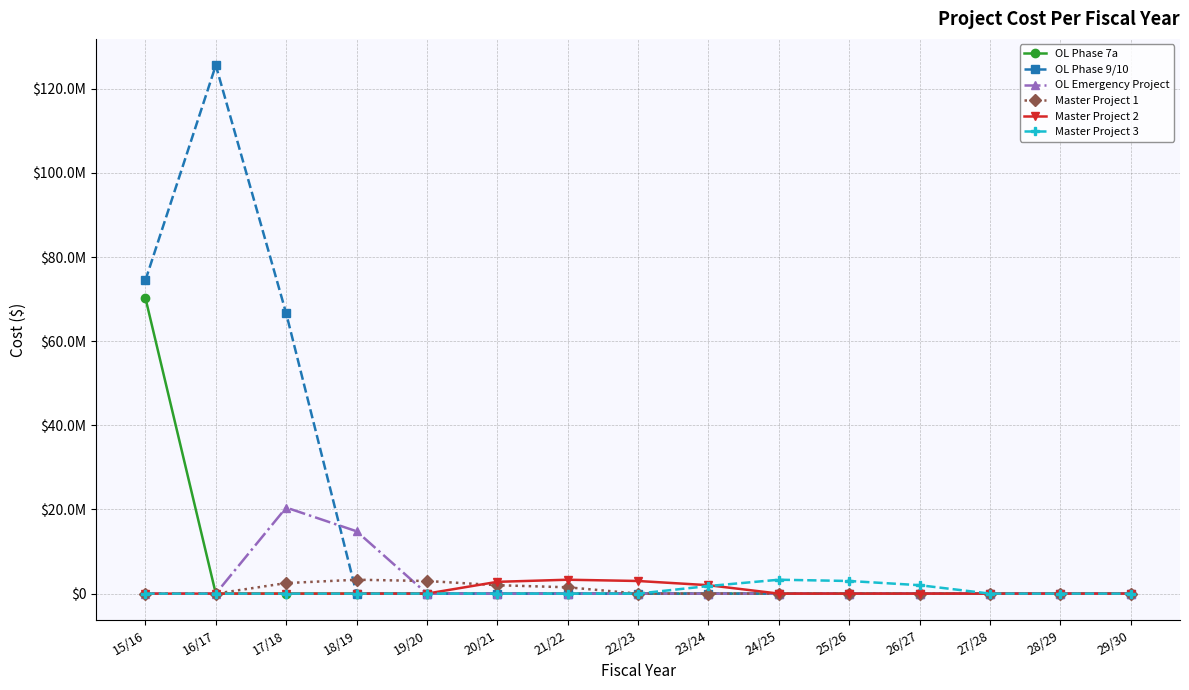

True or false: OL Phase 7a and Master Project 2 intersect in this chart.

False